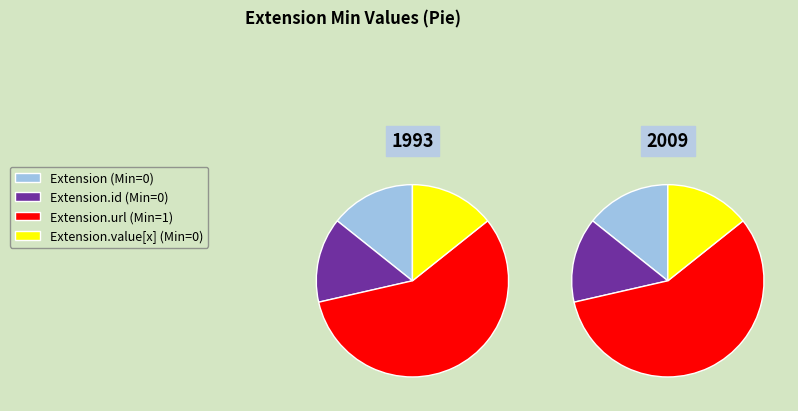

Is there any slice that represents more than half of the pie?

Yes